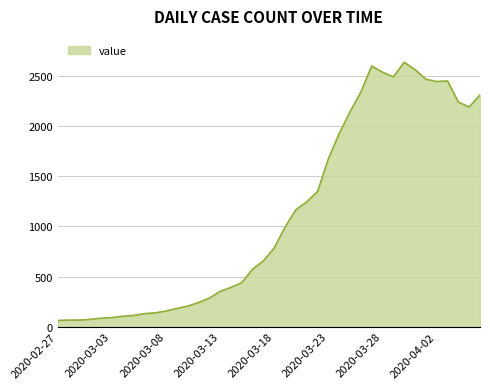

What is the maximum value shown in the chart?

2639